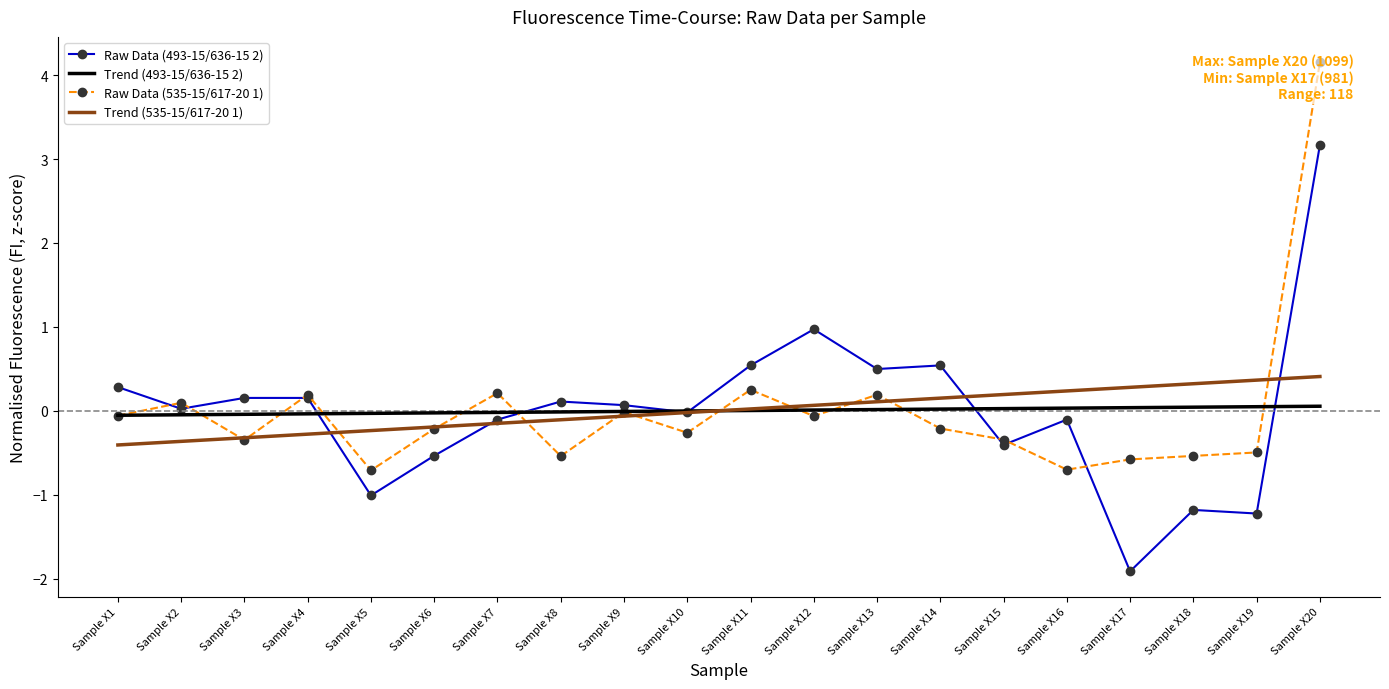

Which series ends up on top after the final intersection of Raw Data (493-15/636-15 2) and Trend (493-15/636-15 2)?

Raw Data (493-15/636-15 2)